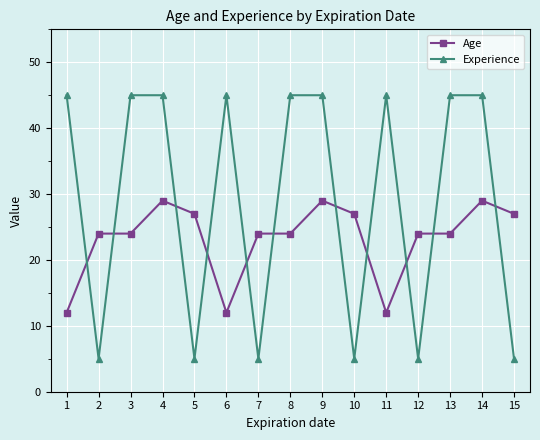

Reading left to right, extract all data points from this chart.

Age: 12	24	24	29	27	12	24	24	29	27	12	24	24	29	27
Experience: 45	5	45	45	5	45	5	45	45	5	45	5	45	45	5